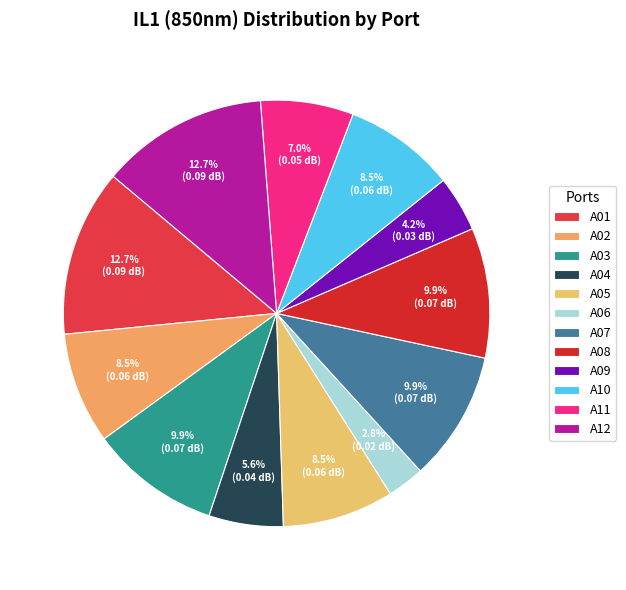

How many slices are in this pie chart?

12